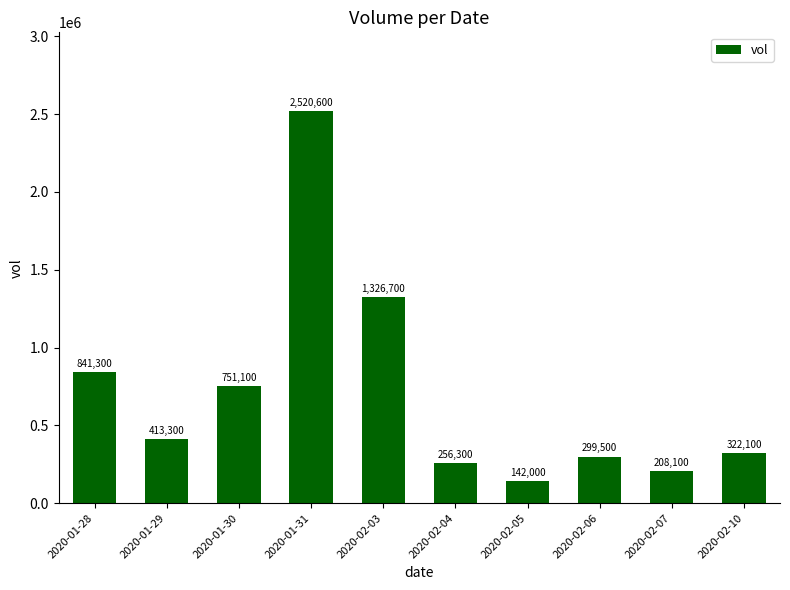

What is the minimum value shown in the chart?

142000